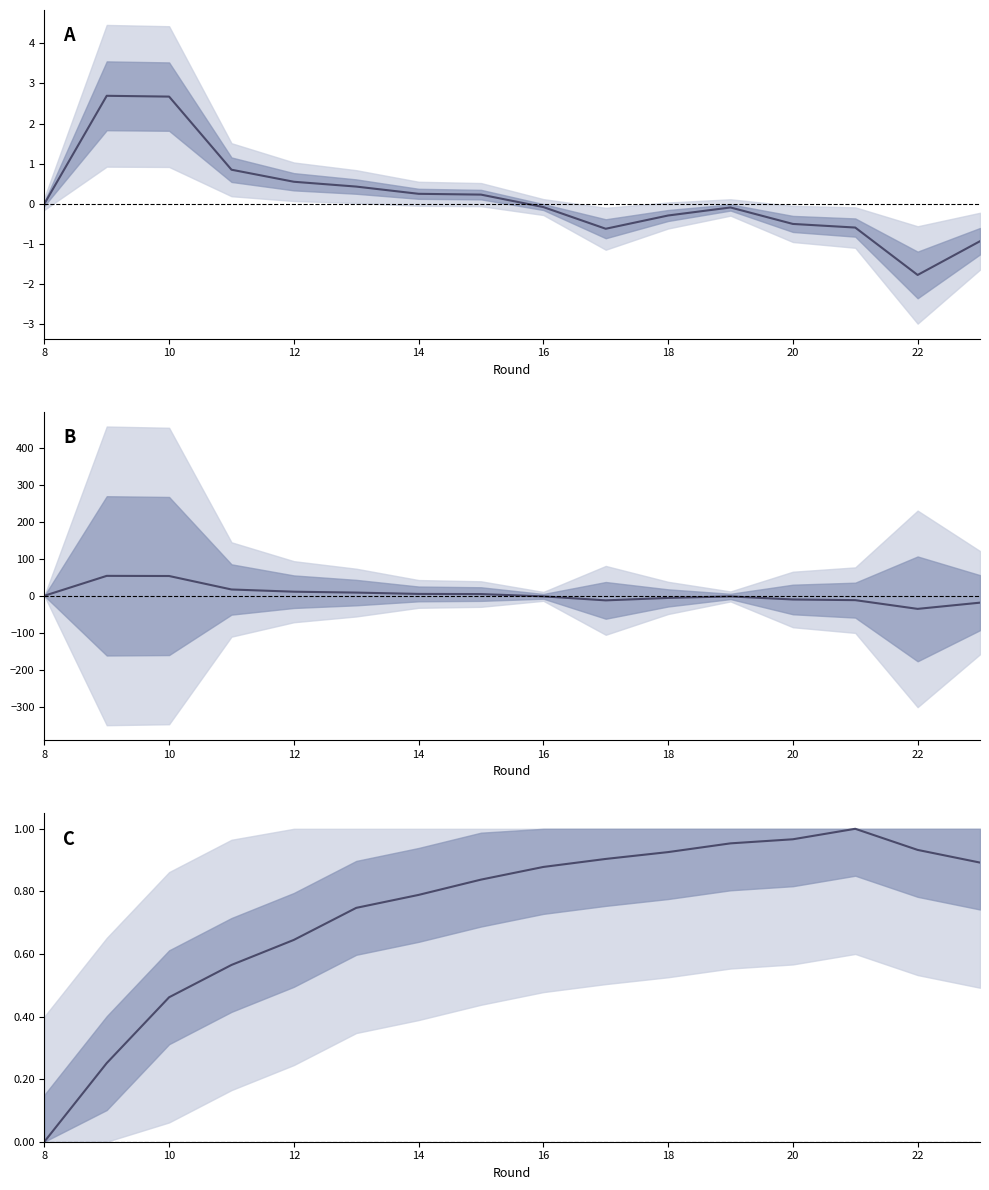

Does the chart display data point markers on the line(s)?

No